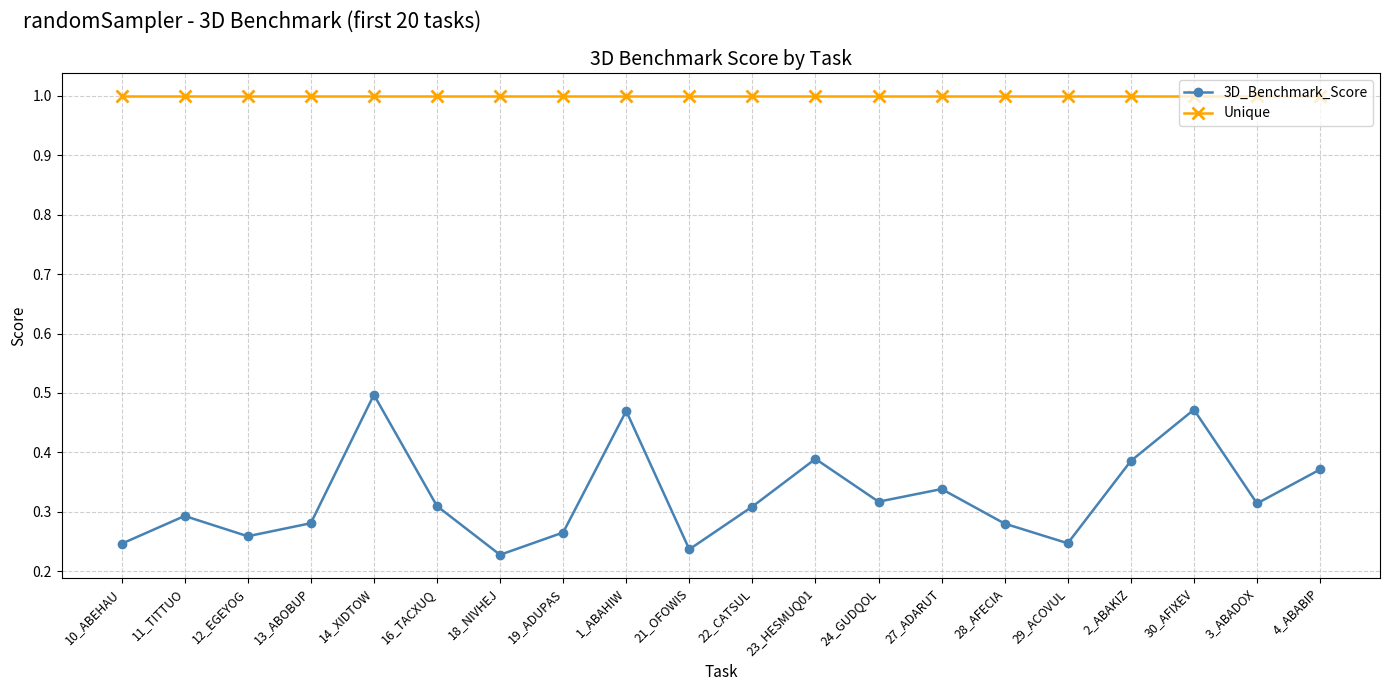

Is the value of 3D_Benchmark_Score at 10_ABEHAU greater than the value of Unique at 10_ABEHAU?

No